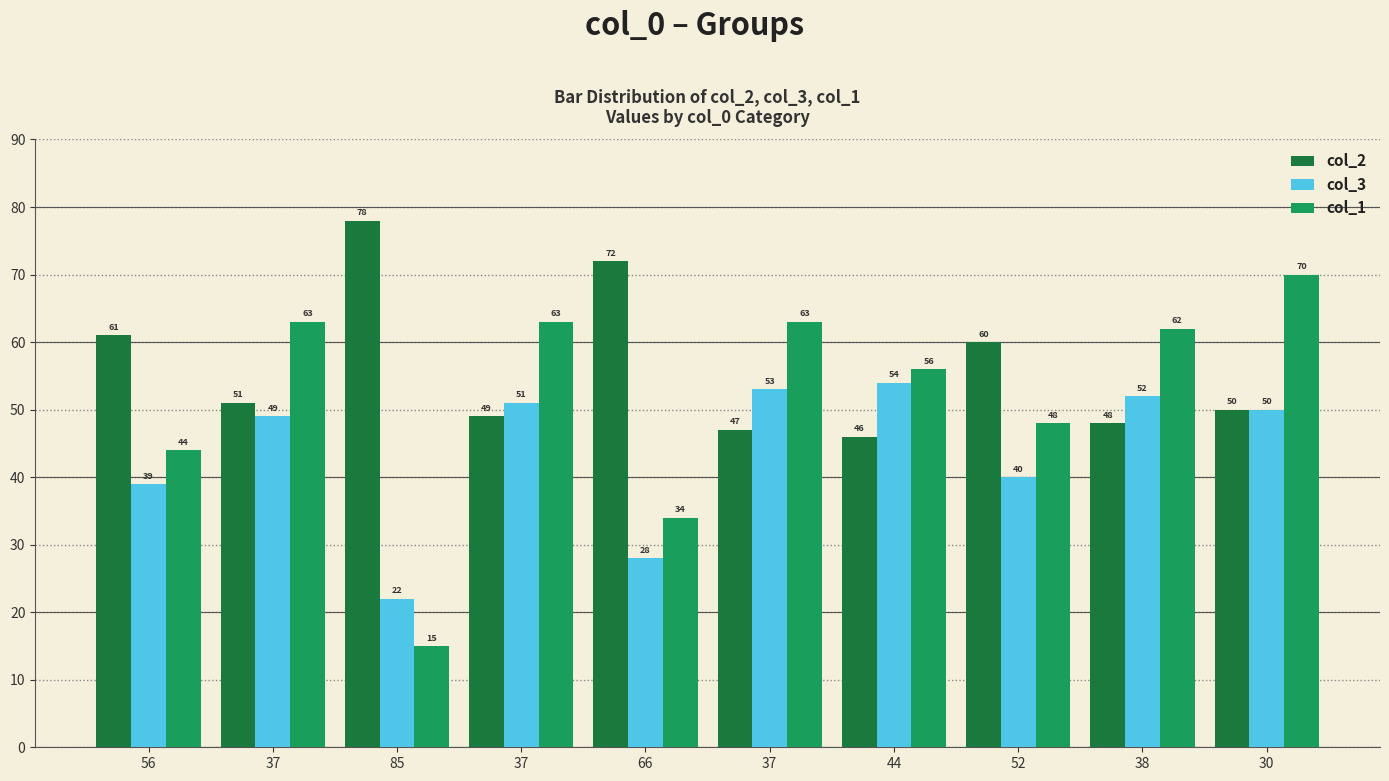

How many groups of bars are there?

10